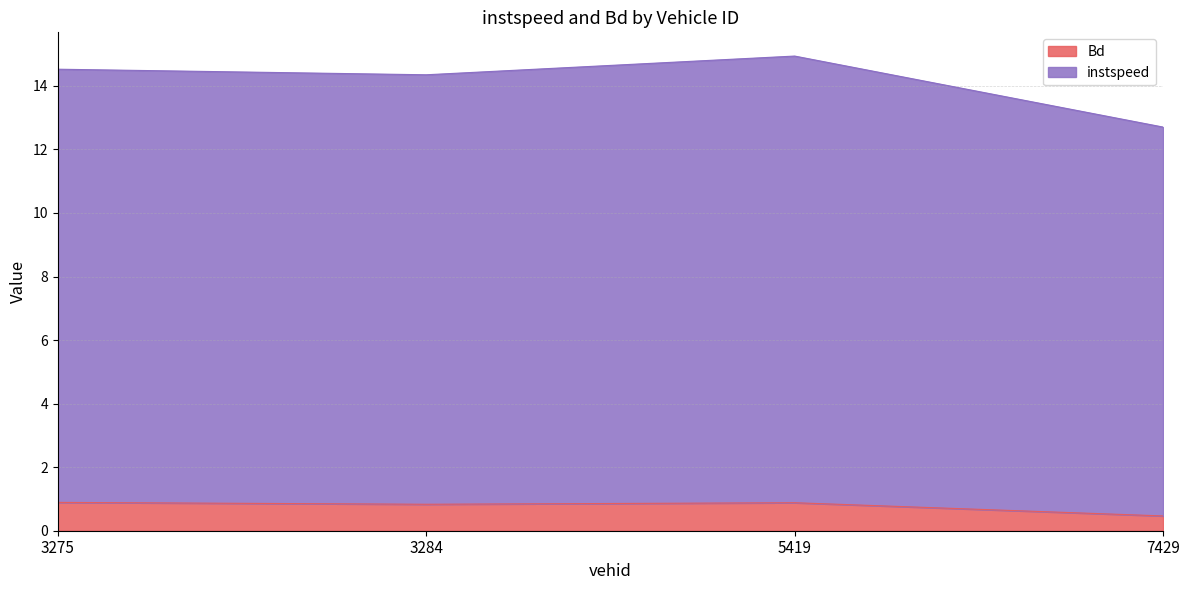

Where is instspeed nearest to the value 13?

7429